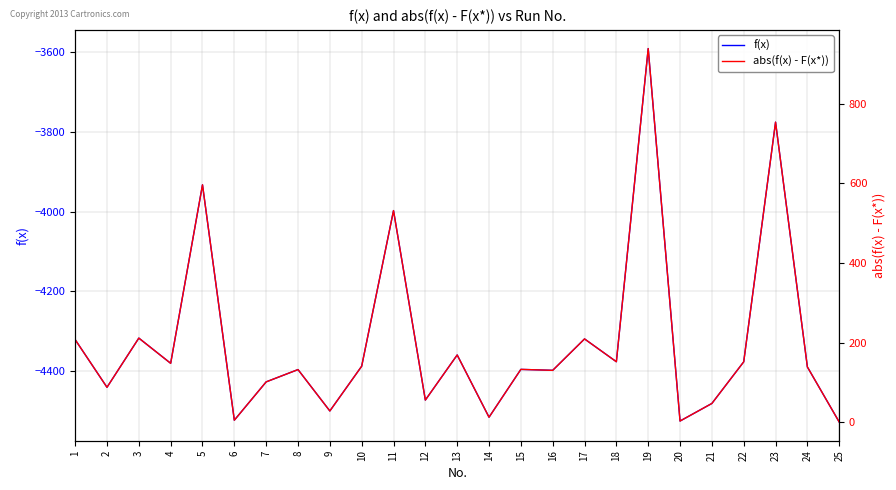

What is the total value across all series at 24?

-4251.9